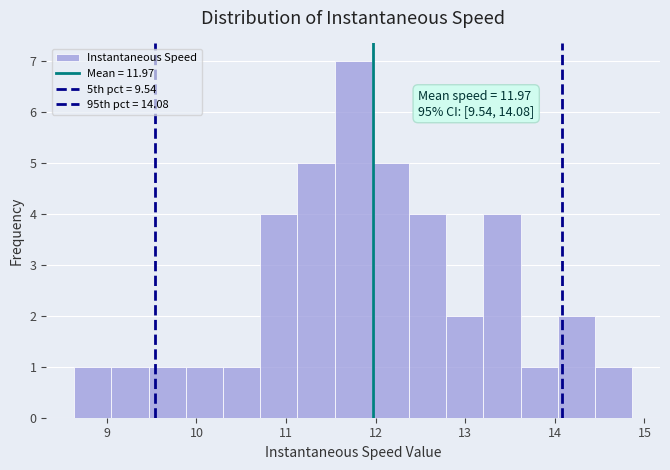

Which range on the x-axis has the tallest bar?

11.5 to 12.0